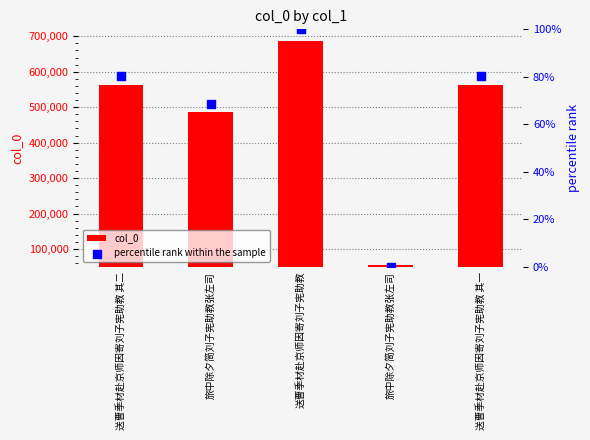

What is the total value across all series at 旅中除夕简刘子宪助教张左司?

437081.3